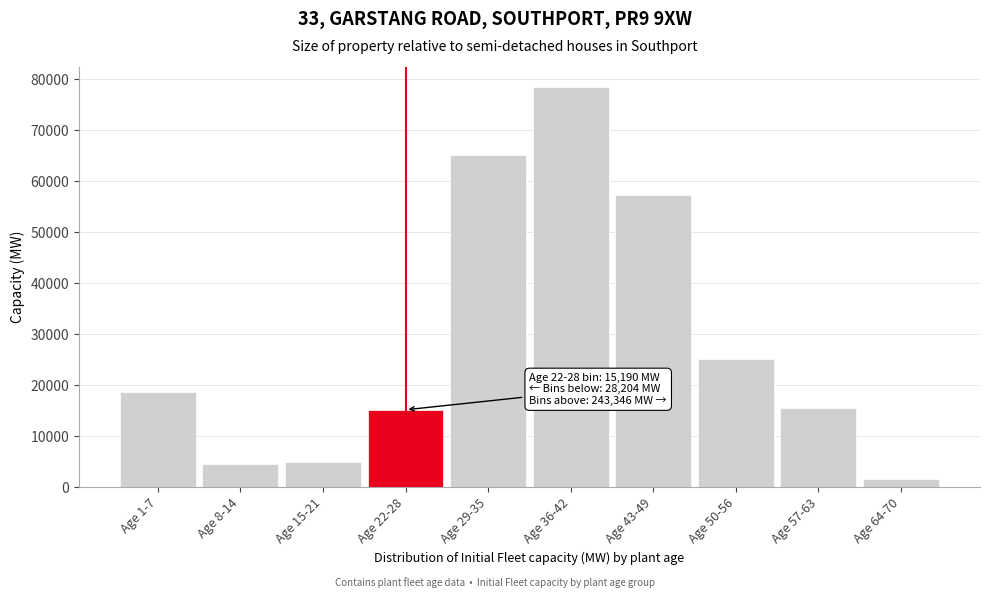

Reading left to right, list all the values displayed in this chart.

Age 1-7=18688.0	Age 8-14=4522.0	Age 15-21=4993.9	Age 22-28=15189.7	Age 29-35=65226.0	Age 36-42=78506.0	Age 43-49=57289.2	Age 50-56=25156.8	Age 57-63=15609.8	Age 64-70=1558.5